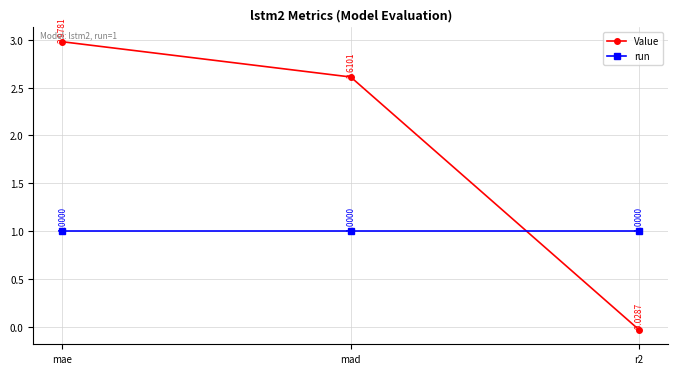

List the labels in order of Value value, largest first.

mae, mad, r2